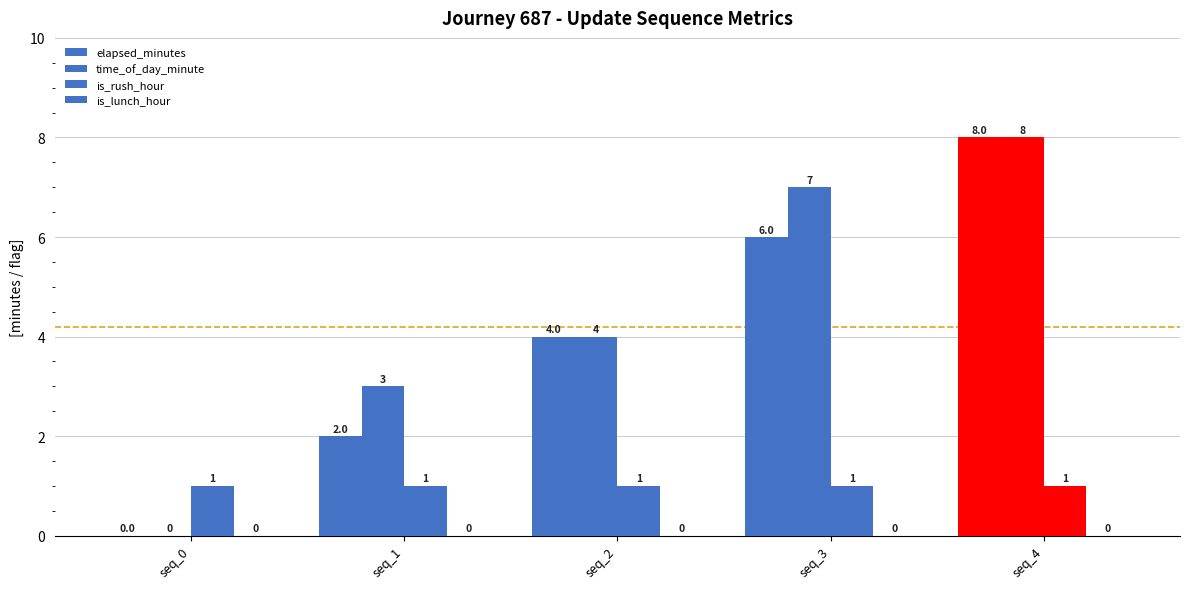

Does the chart contain stacked bars?

No